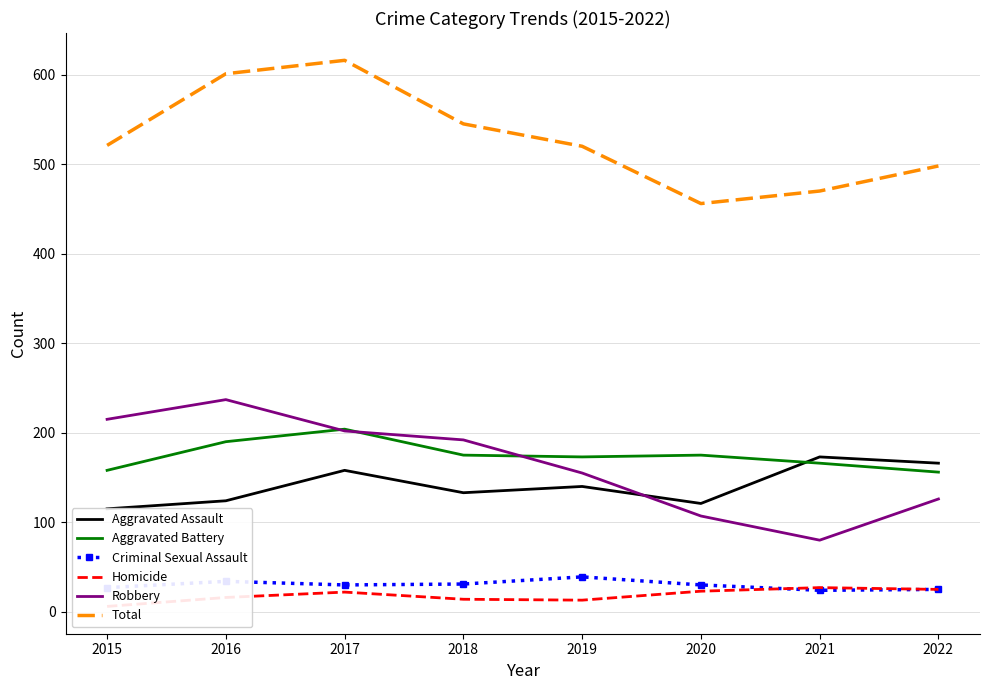

What is the difference between the maximum and second lowest values in the Aggravated Battery series?

46